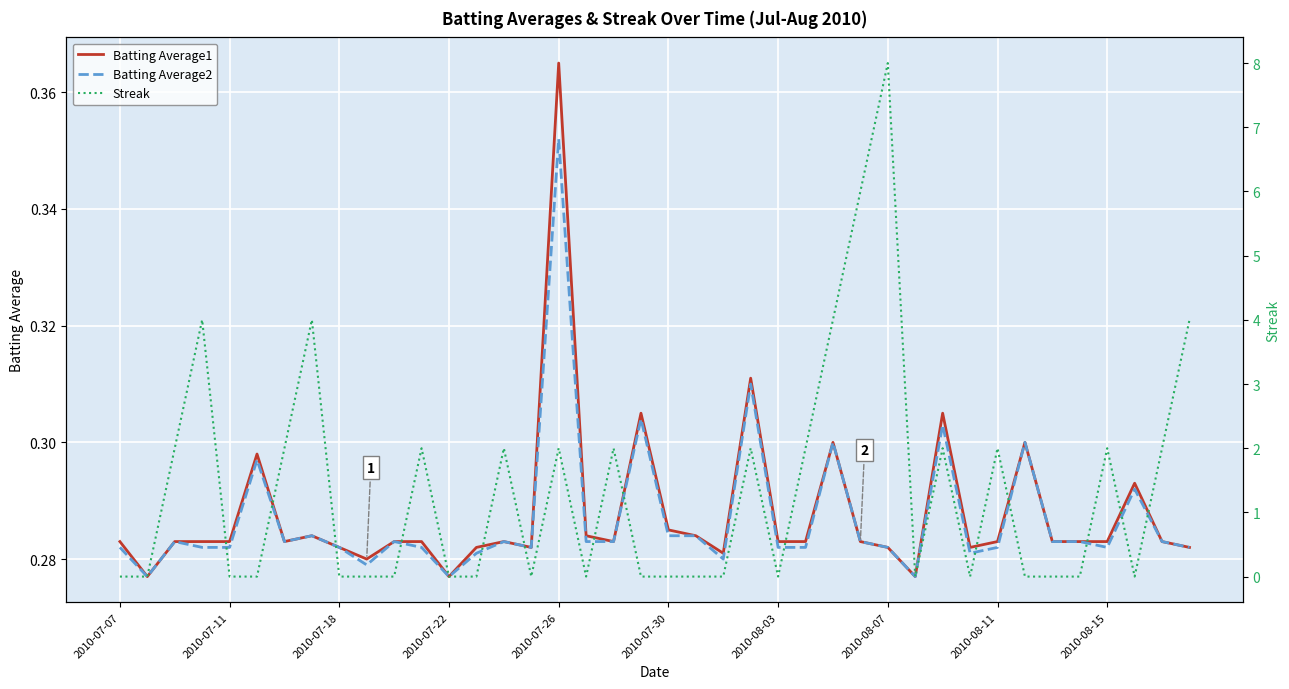

True or false: Batting Average1 has a value of 0.1 at 2010-07-07.

False